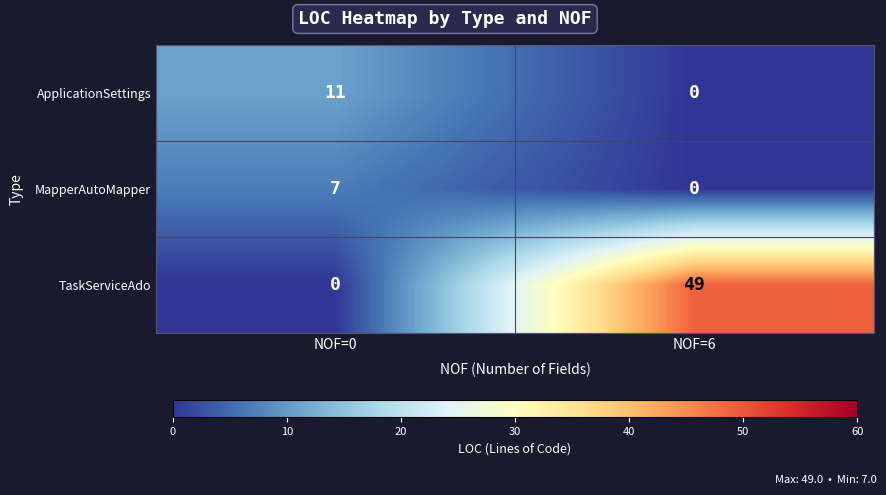

Is it true that TaskServiceAdo equals 0 at NOF=0?

True